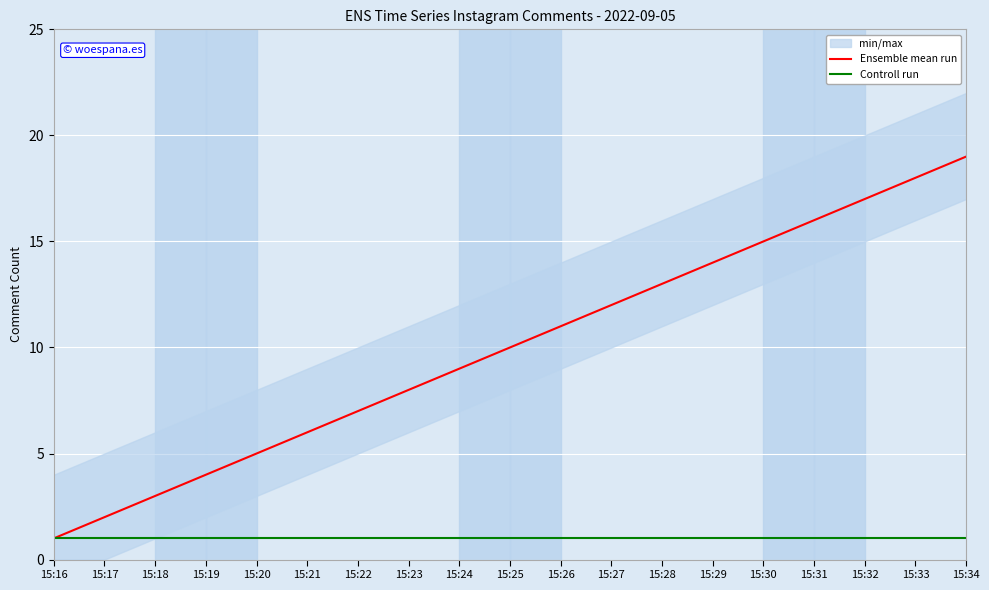

Reading left to right, transcribe all the data shown in this chart.

Ensemble mean run: 1	2	3	4	5	6	7	8	9	10	11	12	13	14	15	16	17	18	19
Controll run: 1	1	1	1	1	1	1	1	1	1	1	1	1	1	1	1	1	1	1